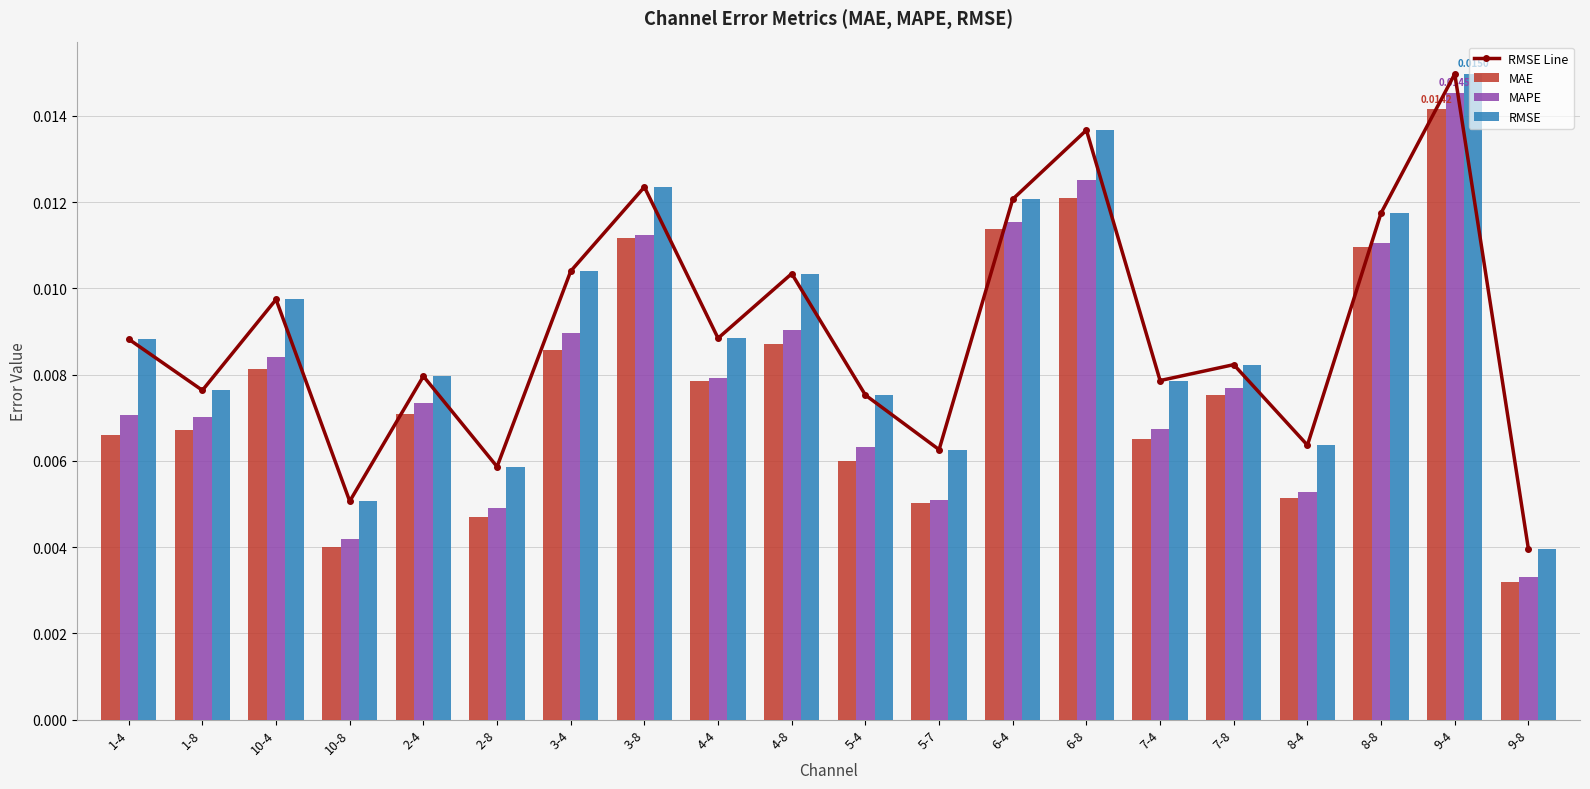

Is the value of MAE at 2-8 greater than the value of MAPE at 3-8?

No